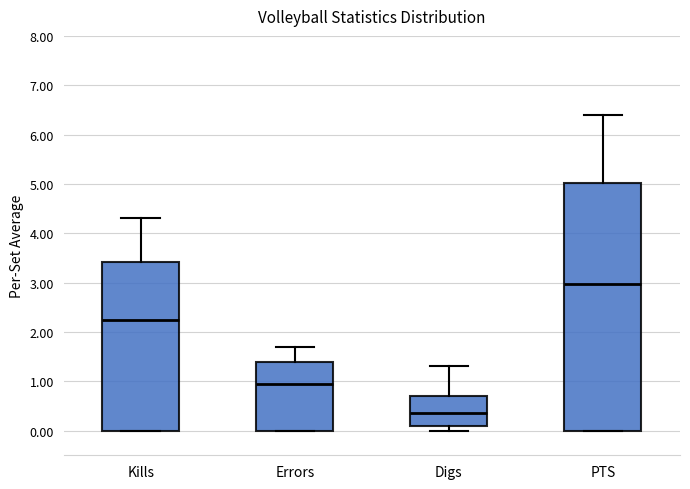

Reading left to right, read every box against the y-axis: the position of its median line, the range the box covers, and the ends of its whiskers. The values are not printed on the chart, so give them approximately, as read against the axis.

Kills: median 2.3, box 0.0 to 3.4, whiskers 0.0 to 4.3
Errors: median 1.0, box 0.0 to 1.4, whiskers 0.0 to 1.7
Digs: median 0.4, box 0.1 to 0.7, whiskers 0.0 to 1.3
PTS: median 3.0, box 0.0 to 5.0, whiskers 0.0 to 6.4